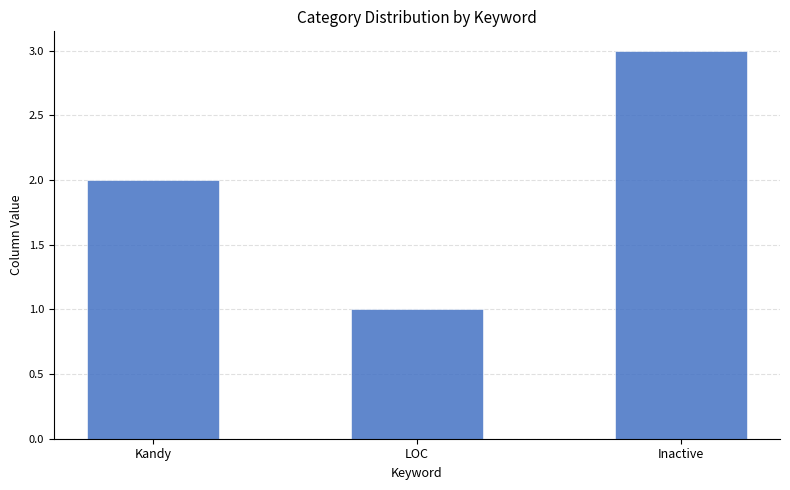

What is the value of the 1st bar from the left?

2